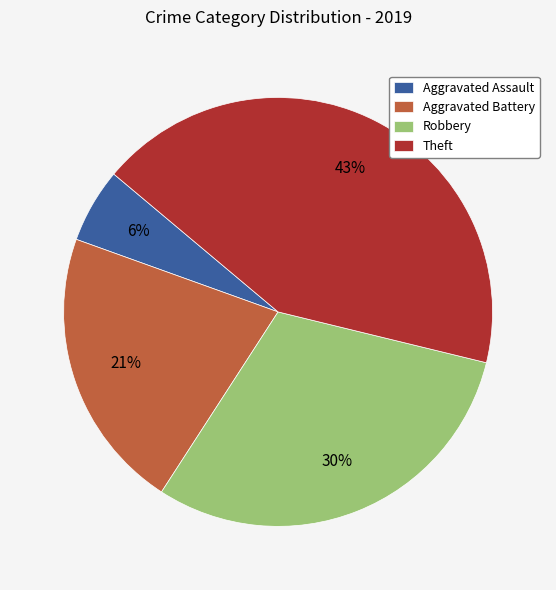

What is the ratio of the value at Theft to the value at Robbery?

1.4